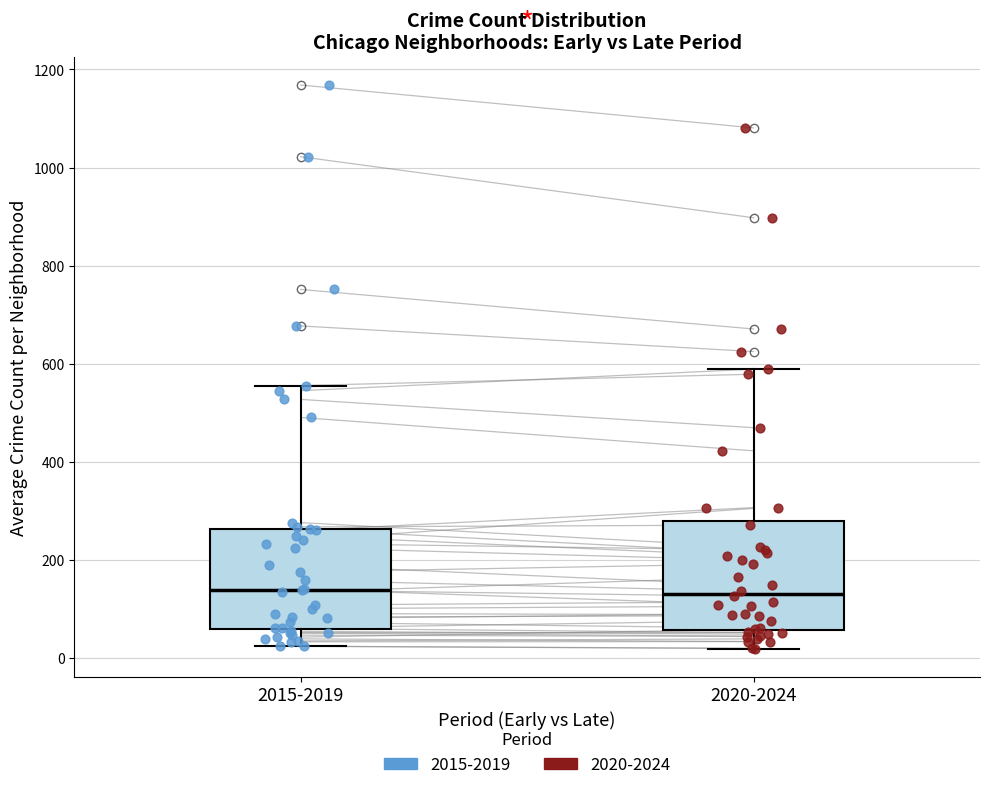

Where does the upper whisker of the box for 2015-2019 end on the y-axis? The values are not printed on the chart, so give them approximately, as read against the axis.

560